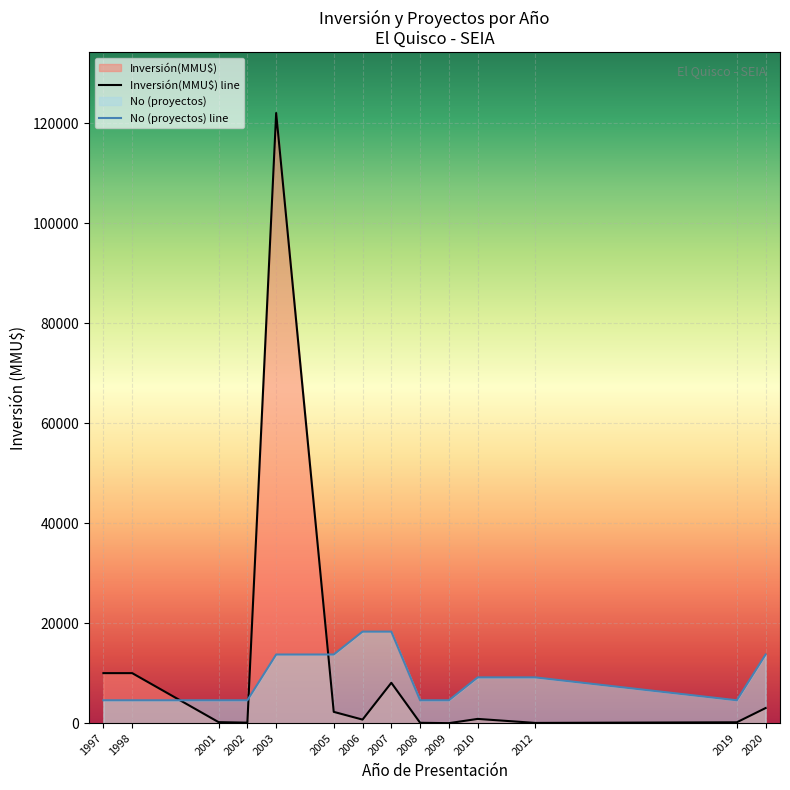

True or false: No has more than 1 points higher than both neighbors.

False